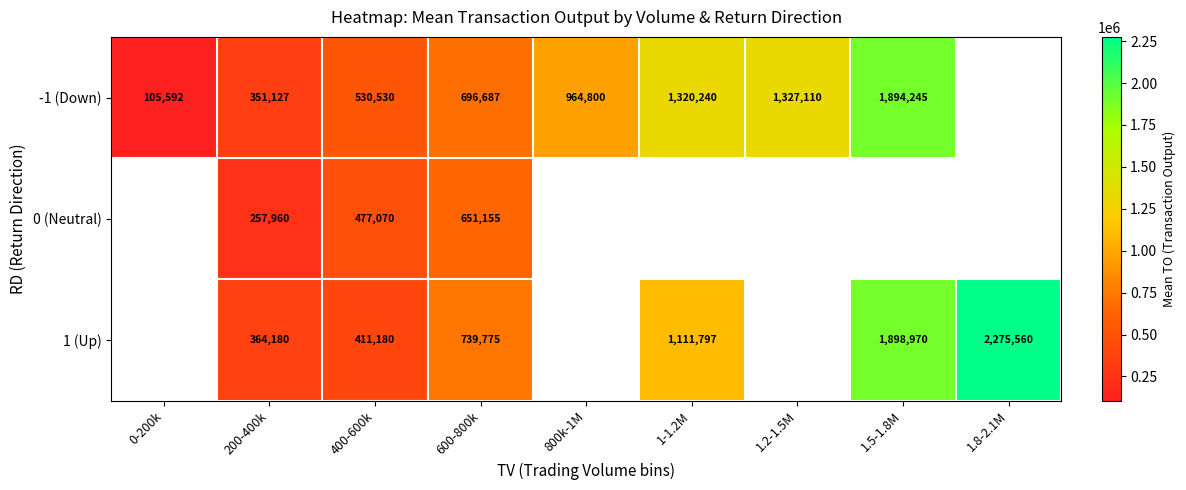

The value of 1 (Up) at 400-600k is 411180.0. True or false?

True